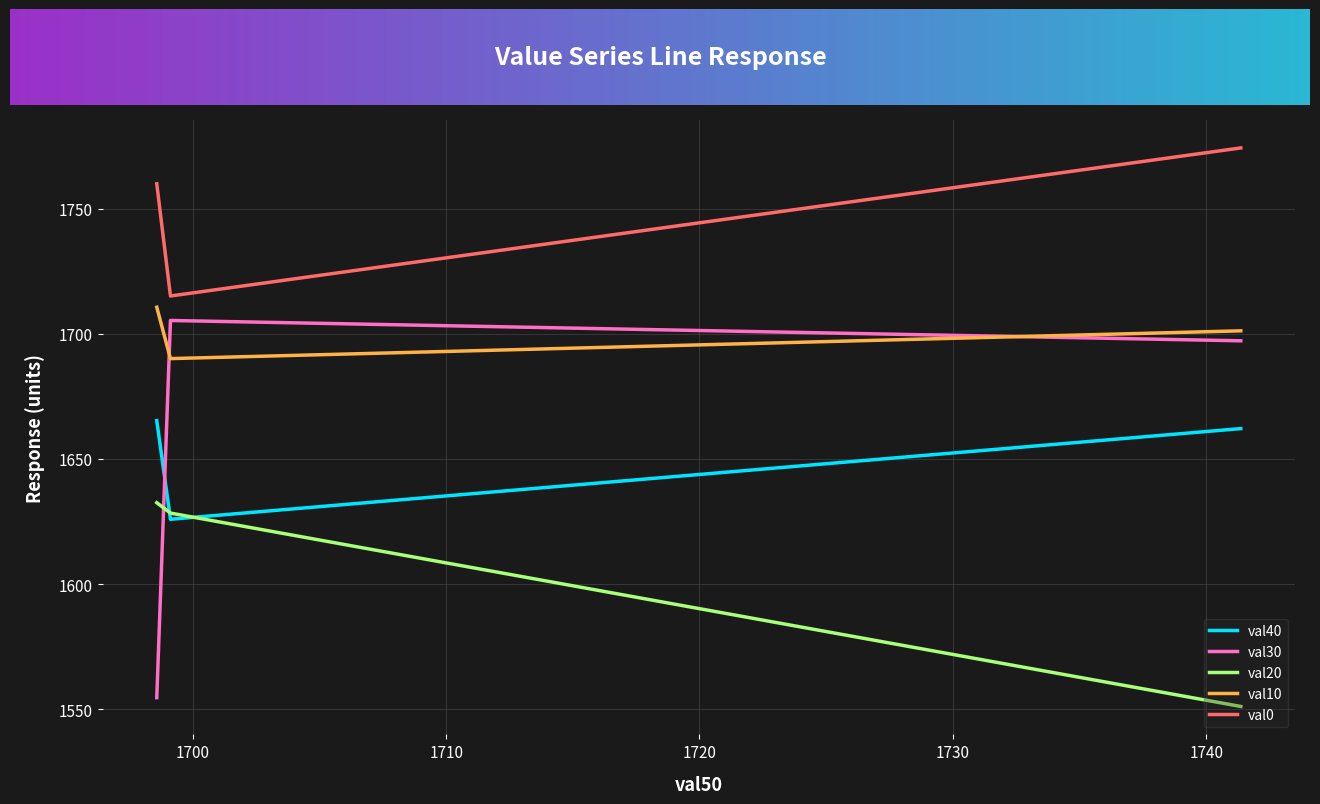

What are all the series names shown in the legend?

val40, val30, val20, val10, val0